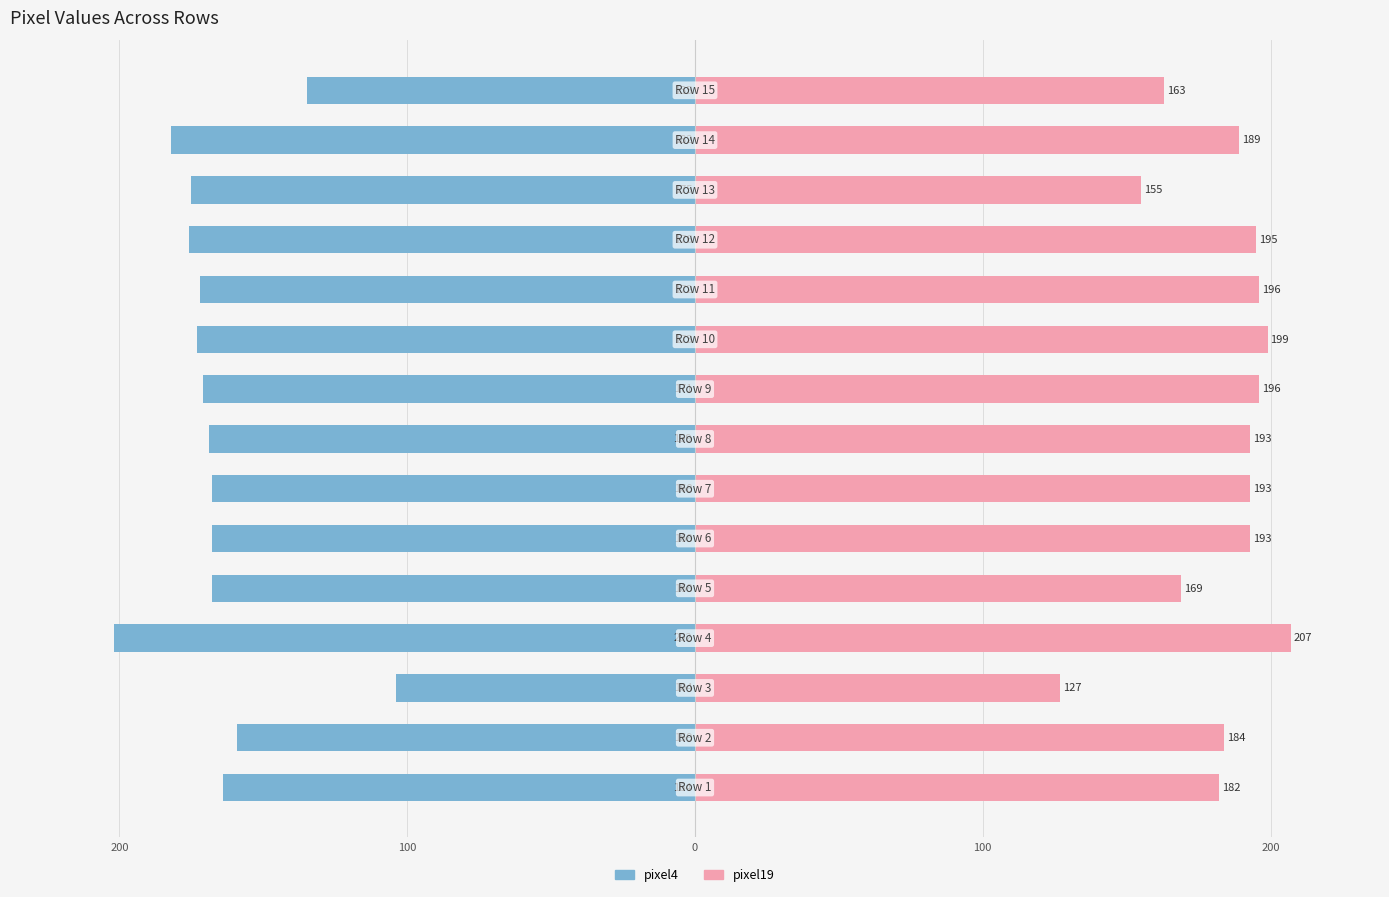

What is the maximum value shown in the chart?

207